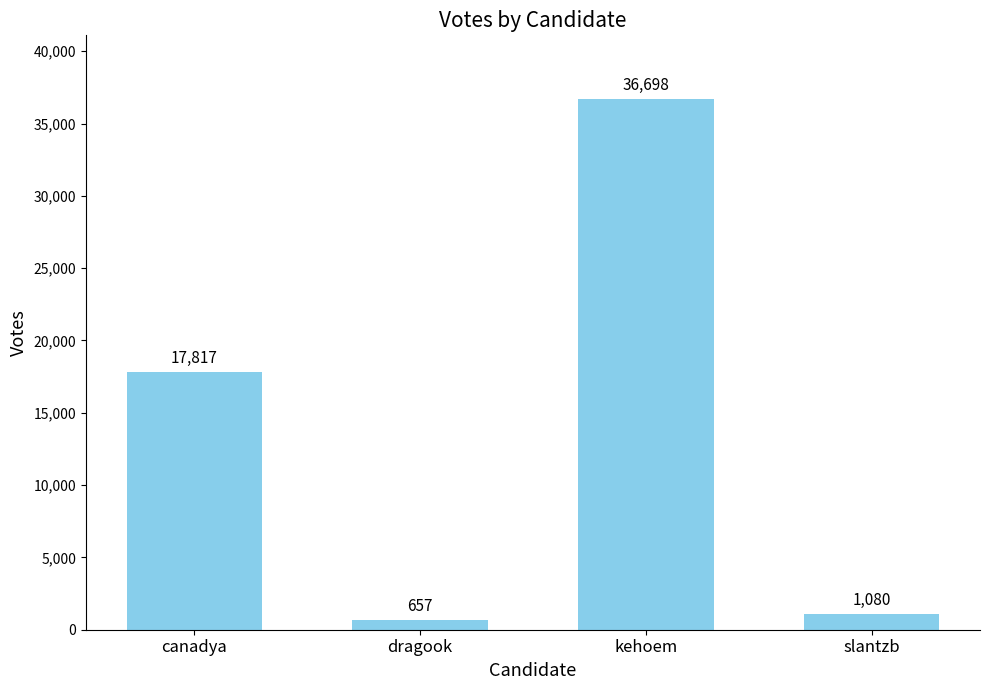

Where is the data nearest to the value 18677?

canadya